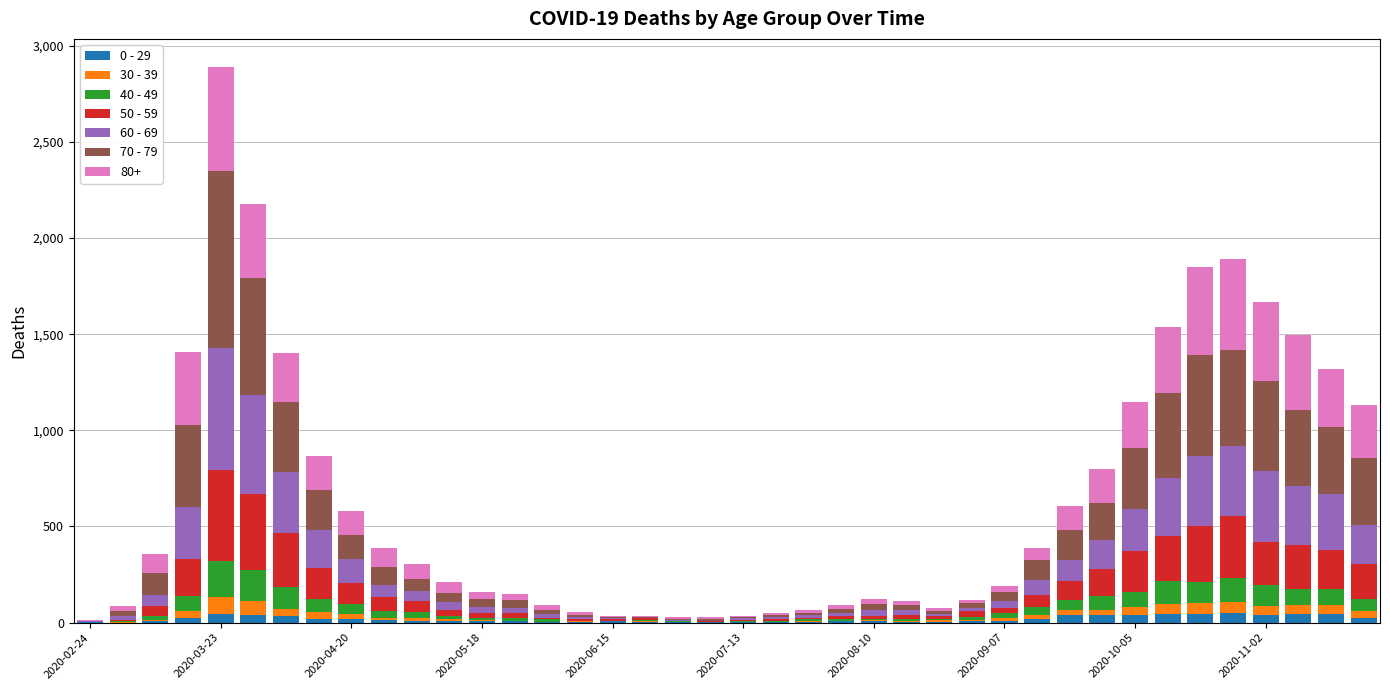

How many distinct data groups are displayed?

7